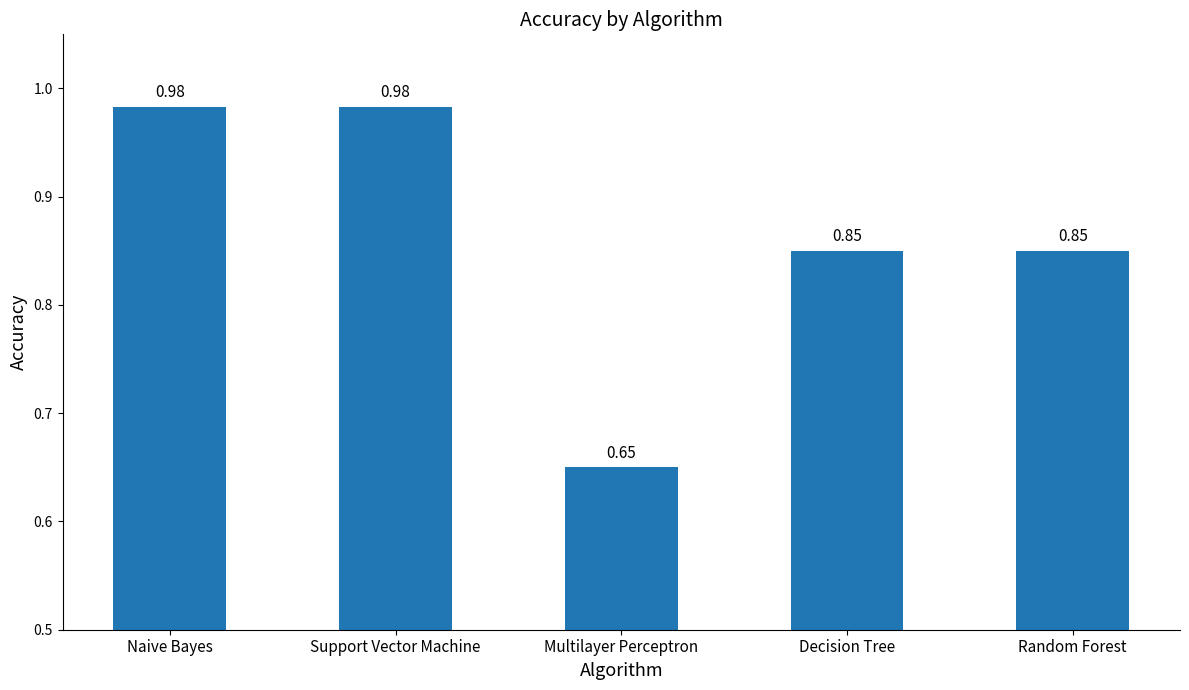

What is the average value?

0.9